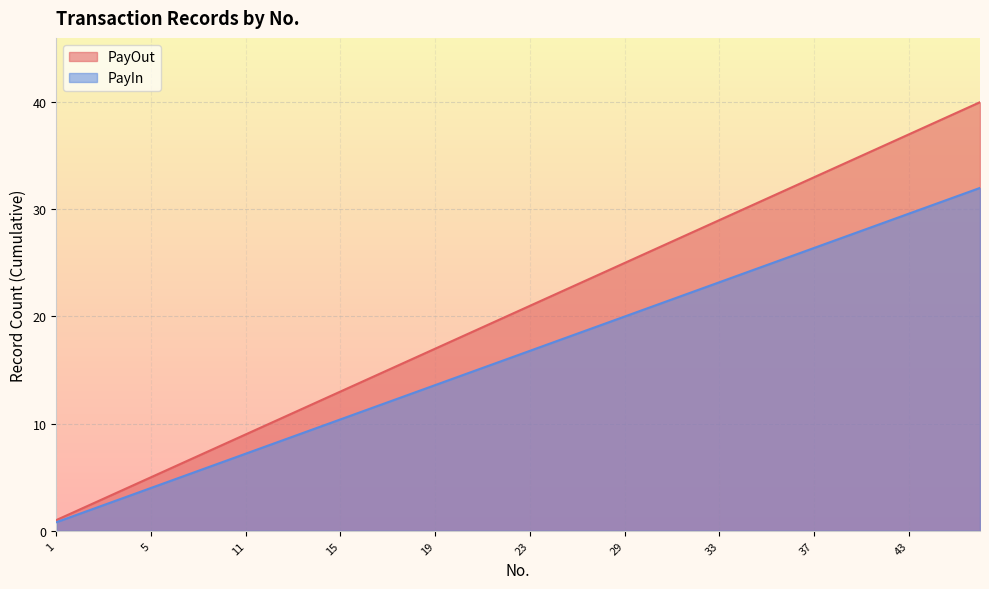

What is the average value of the PayOut series?

20.5